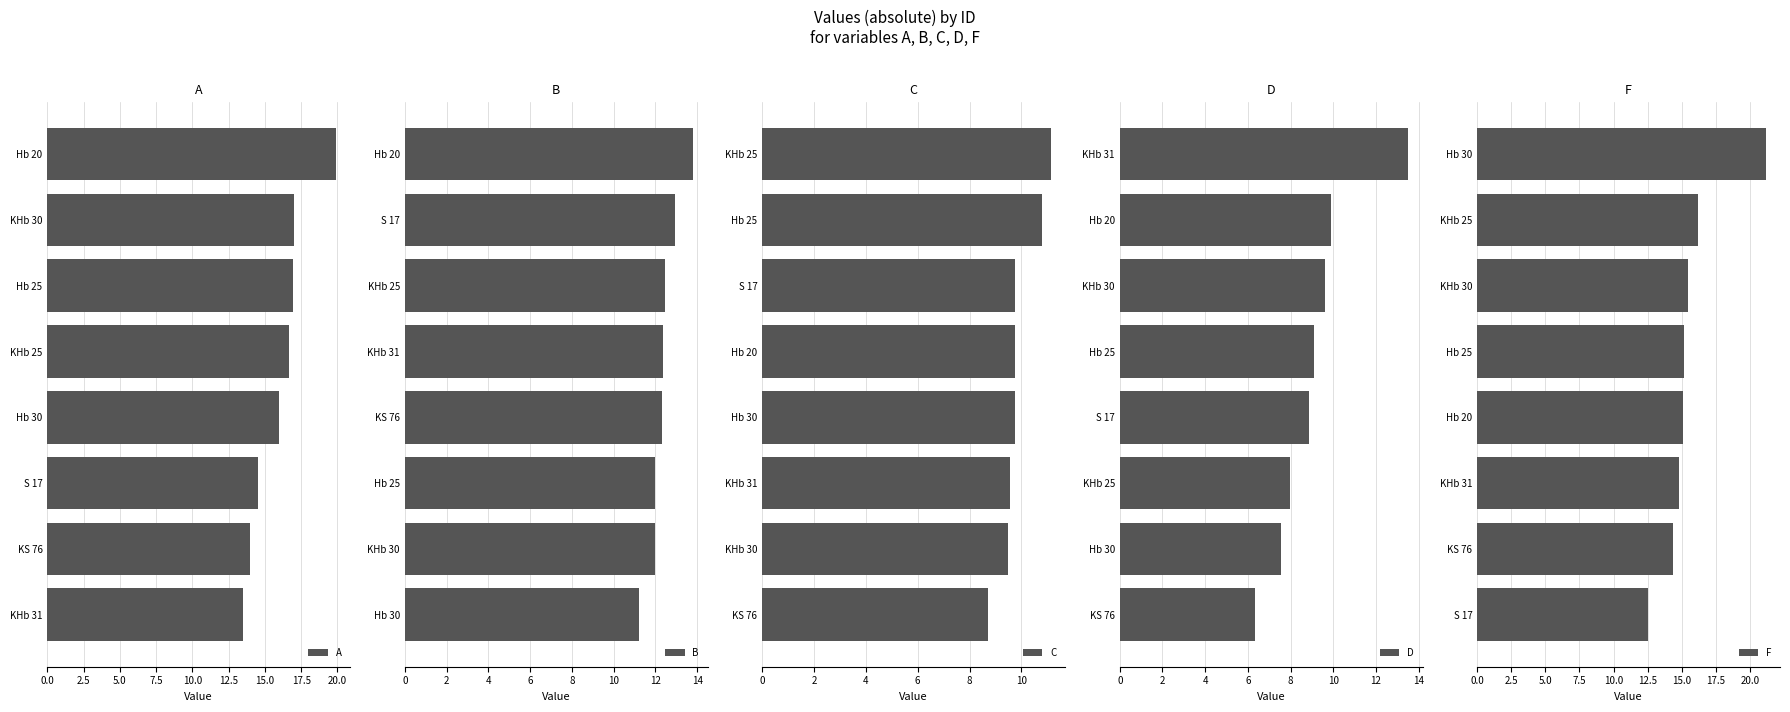

How many bars are there in total?

40